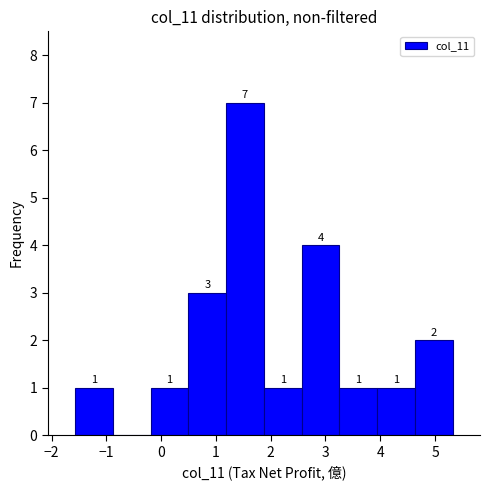

Which range on the x-axis has the tallest bar?

1.2 to 1.9